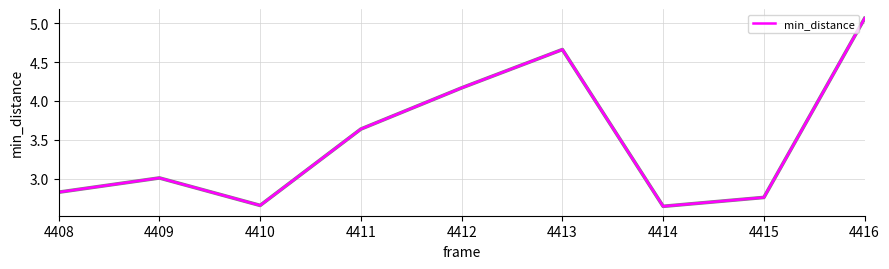

What is the difference between the values at 4412 and 4413?

0.5